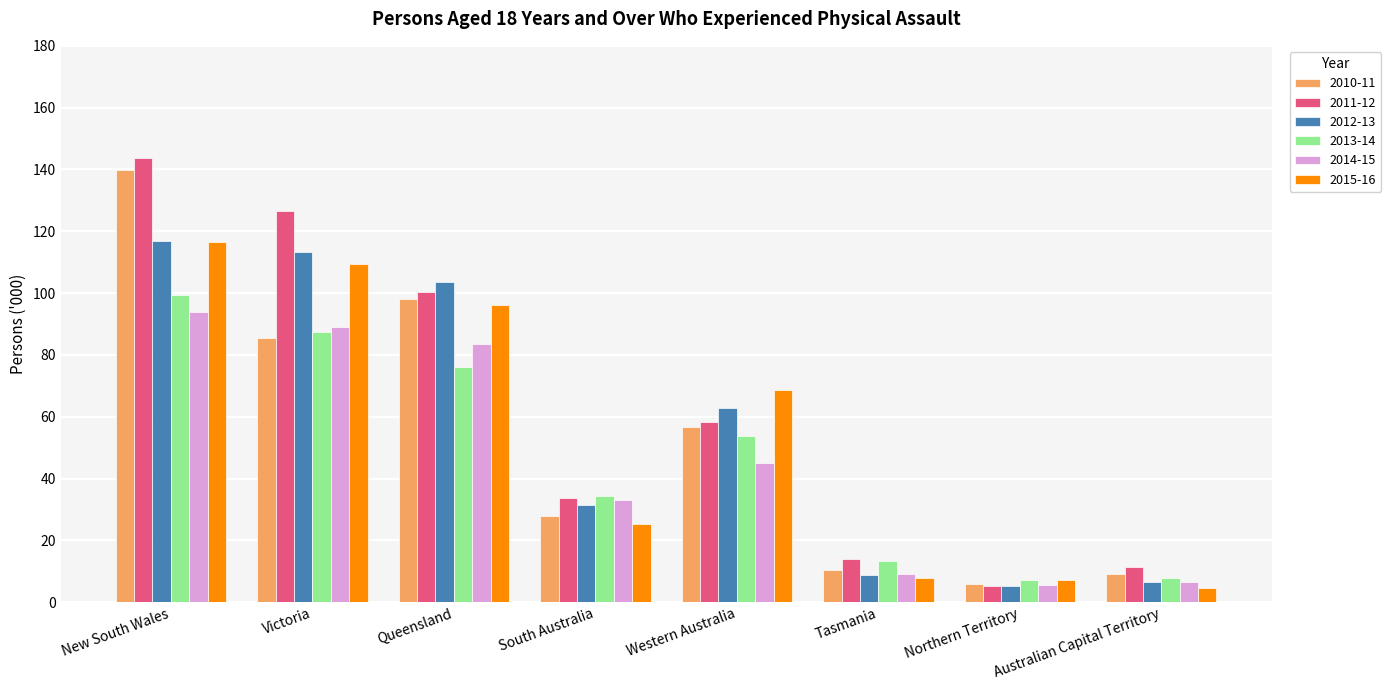

What are all the series names shown in the legend?

2010-11, 2011-12, 2012-13, 2013-14, 2014-15, 2015-16